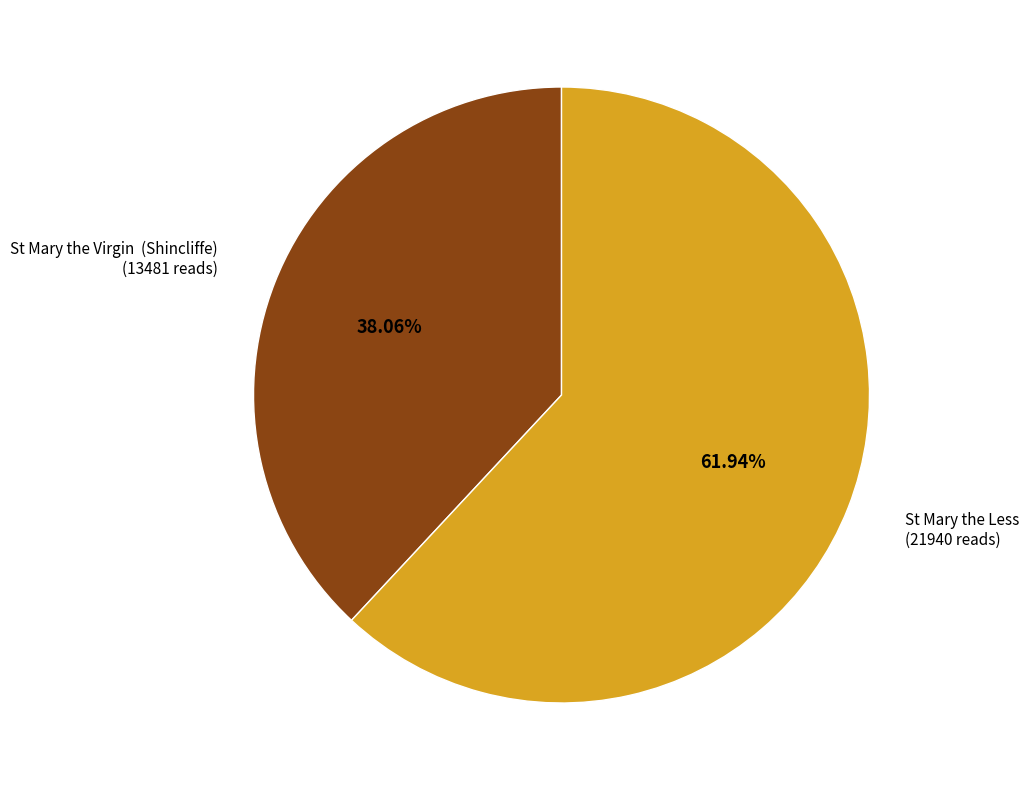

Is it true that St Mary the Less is 72% of the pie?

False